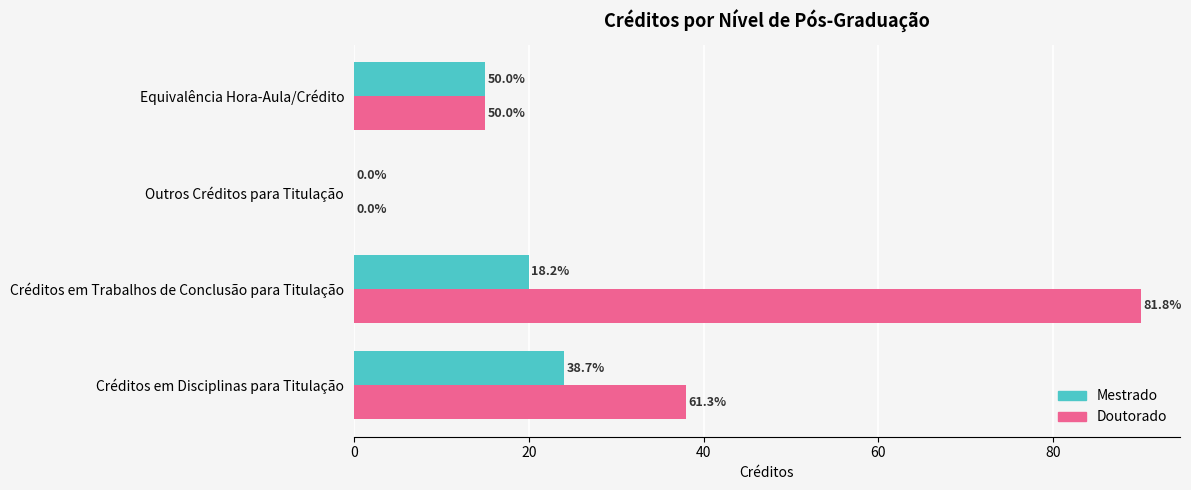

What are all the series names shown in the legend?

Mestrado, Doutorado